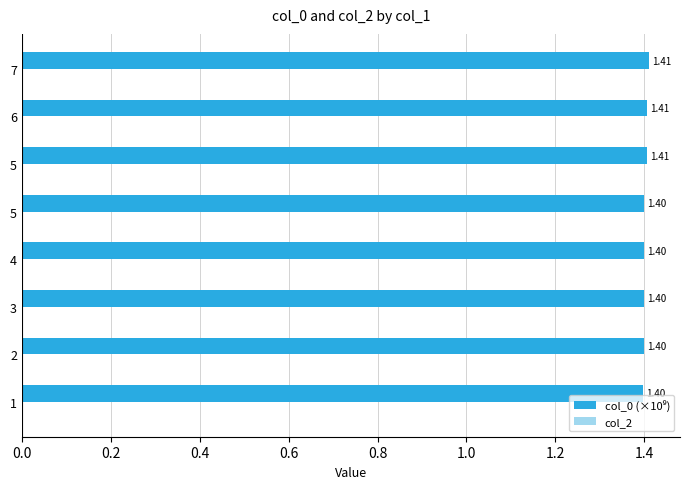

How many bars are there in total?

8